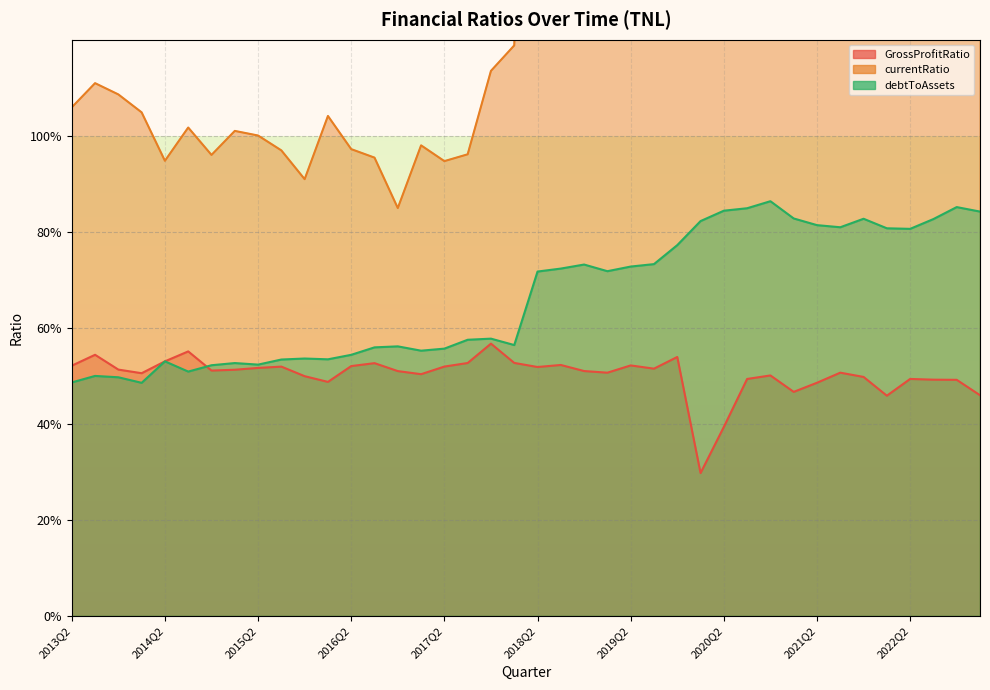

The value of GrossProfitRatio at 2014Q2 is 0.5. True or false?

True